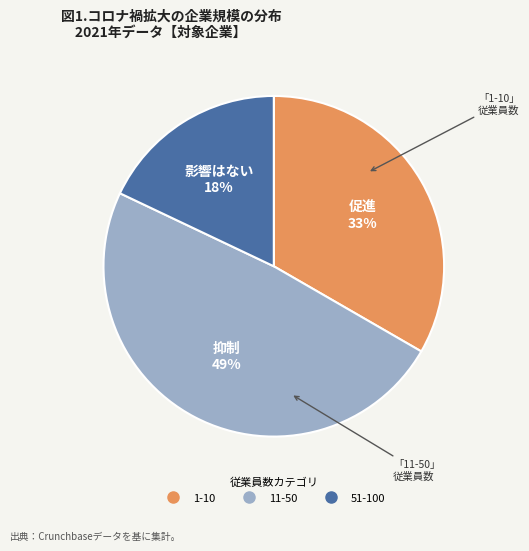

Do 1-10 and 51-100 together represent more than half of the pie?

Yes